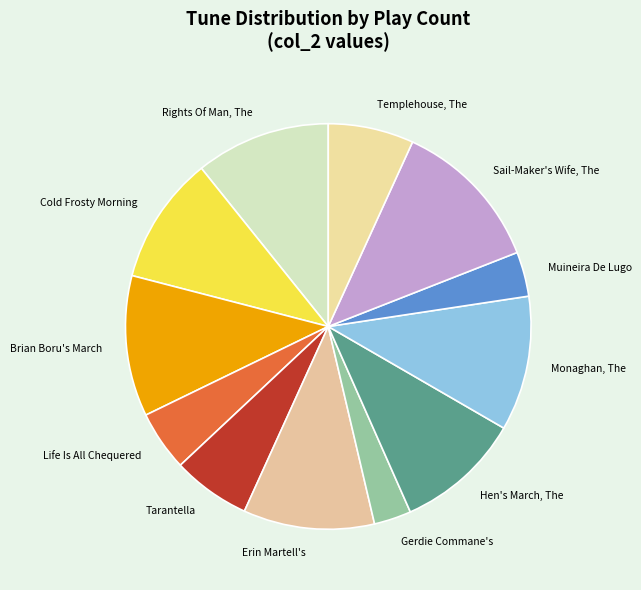

Combined, do Templehouse, The and Hen's March, The account for over 50%?

No